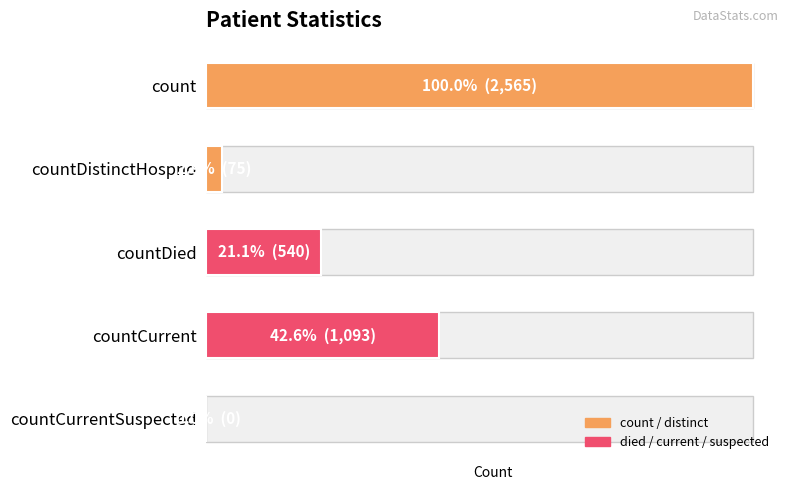

List the labels in order of value, smallest first.

countCurrentSuspected, countDistinctHospno, countDied, countCurrent, count